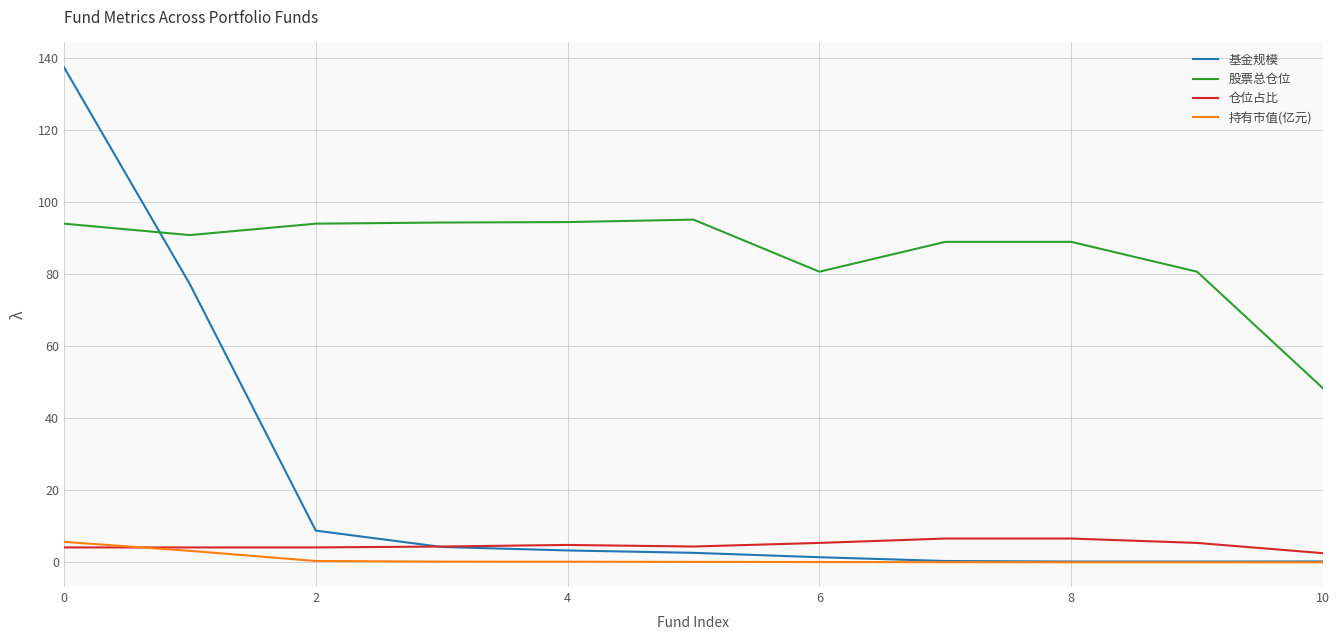

Which series has the largest total across all categories?

股票总仓位